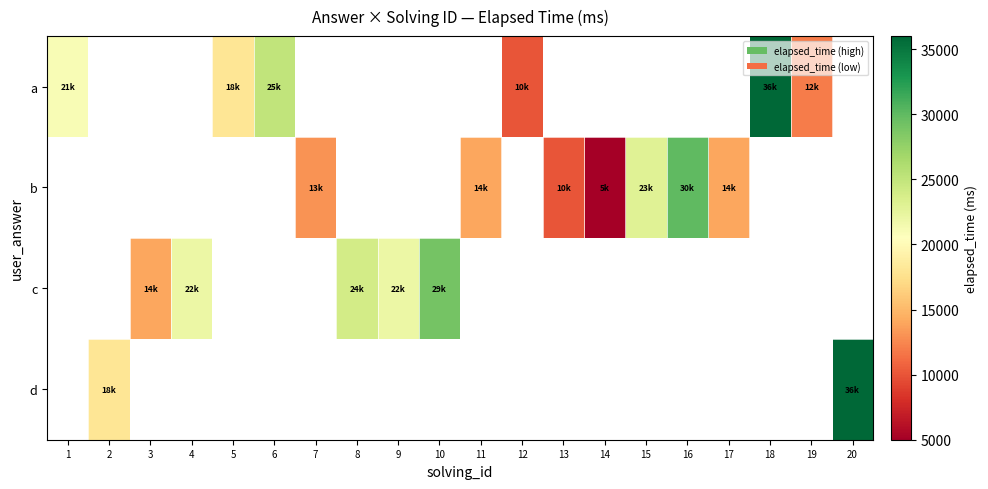

What is the smallest value displayed?

5000.0